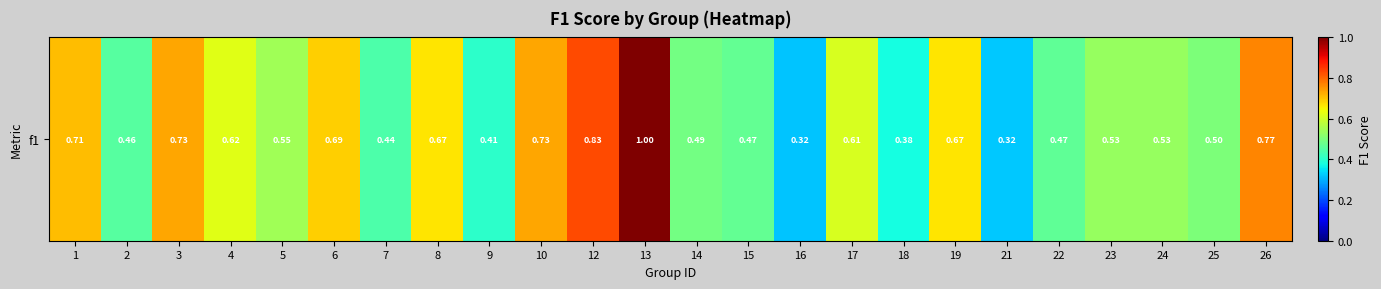

True or false: the data shows 0.5 at 24.

True